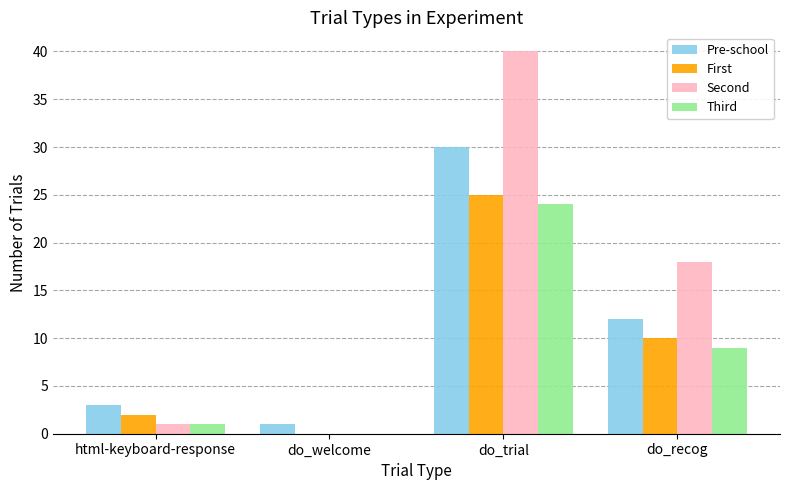

What is the greatest value displayed?

40